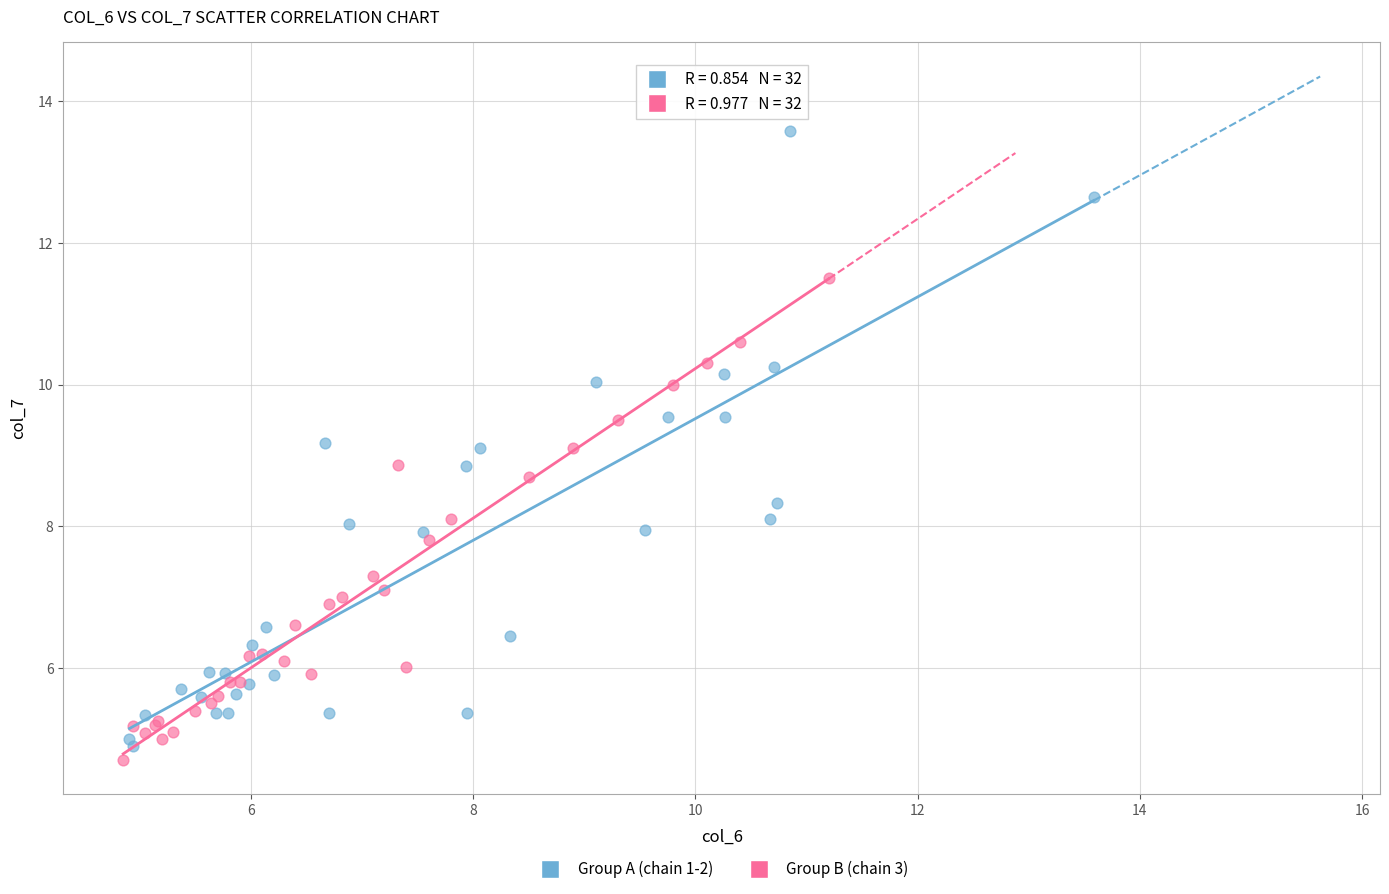

Which series reaches the minimum Y coordinate?

Group B (chain 3)